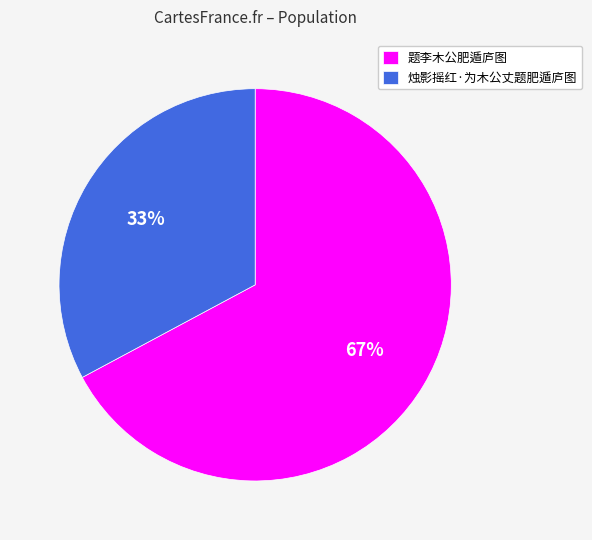

How many segments does this pie chart have?

2